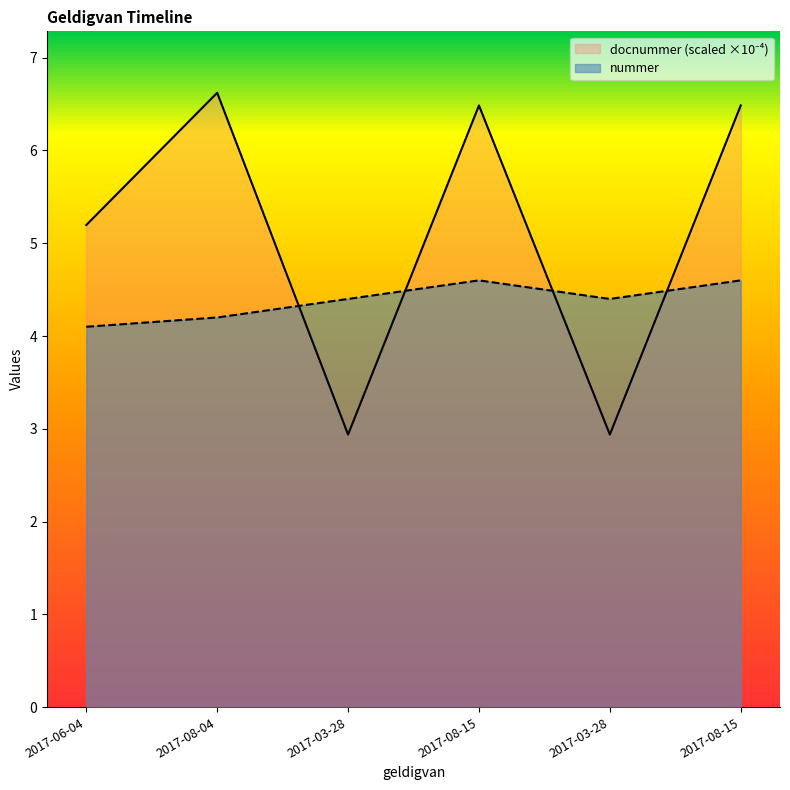

What is the sum of all nummer values?

26.3